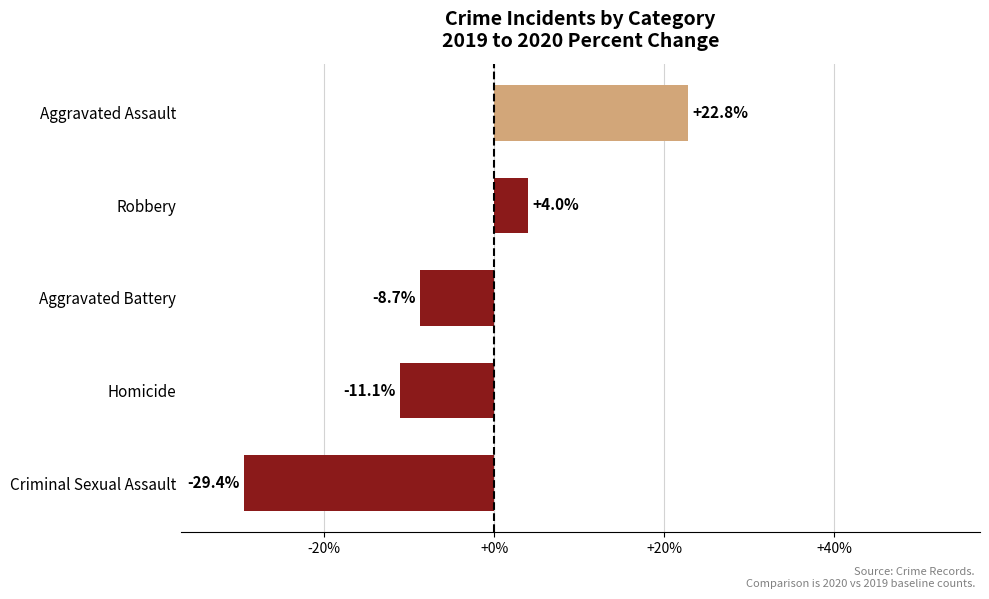

Are the bars grouped side by side (vs. stacked)?

No